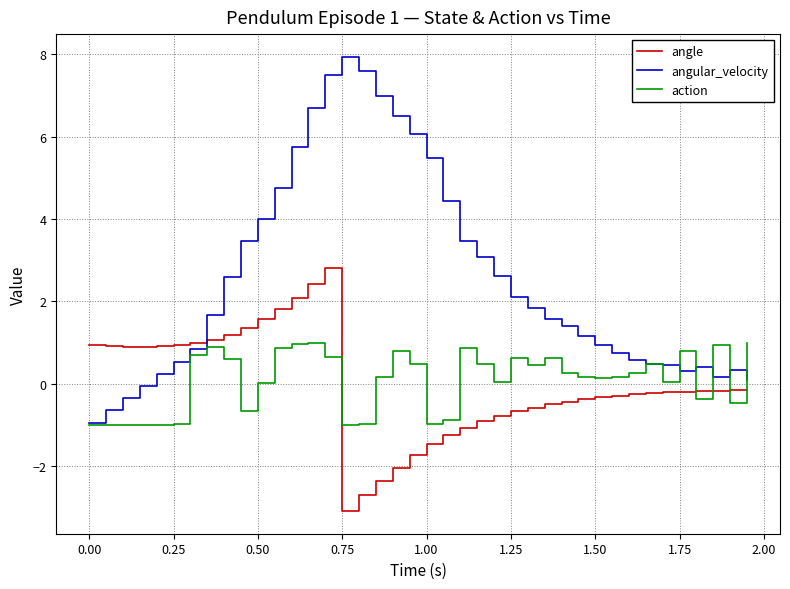

Is this an area chart (filled region under the line)?

No